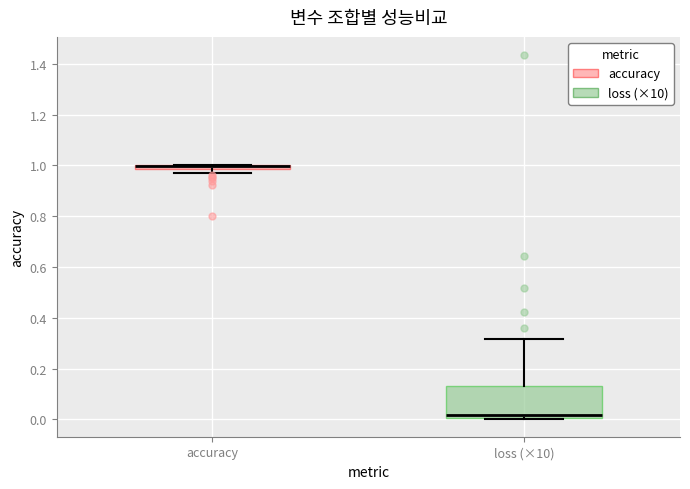

Comparing the boxes themselves (not the whiskers), which one is the tallest?

loss (×10)